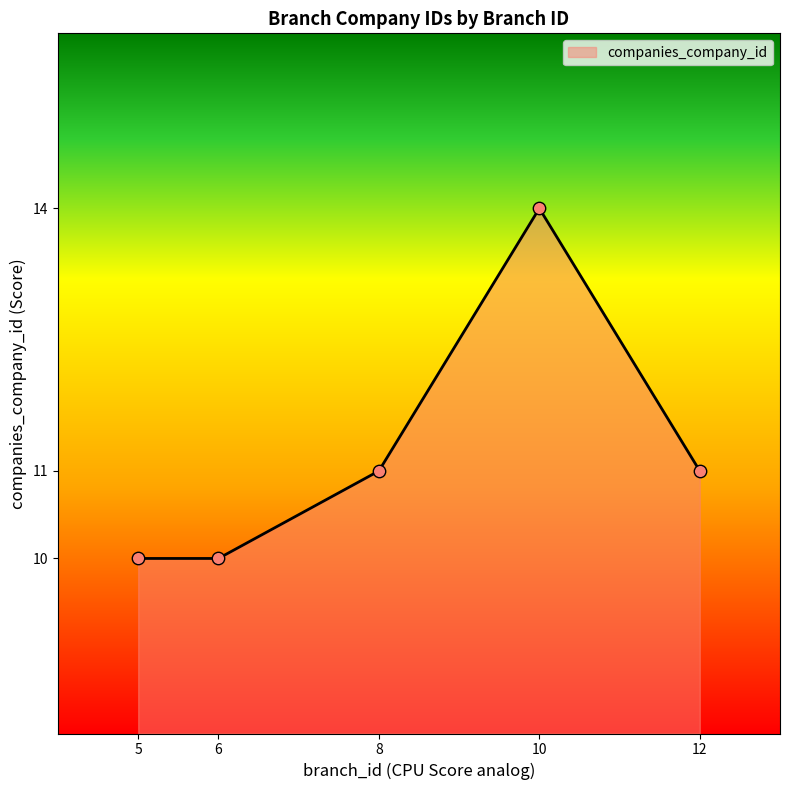

What is the change in value from 6 to 8?

+1